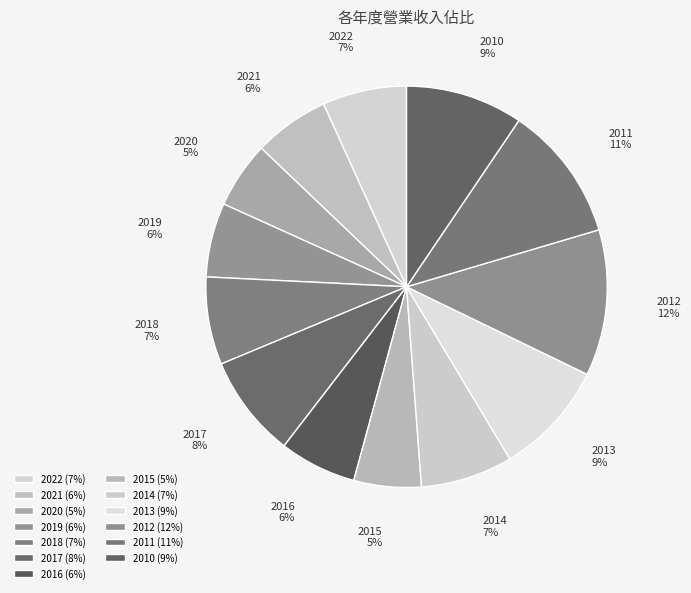

Is the sum of 2010 and 2018 greater than half?

No